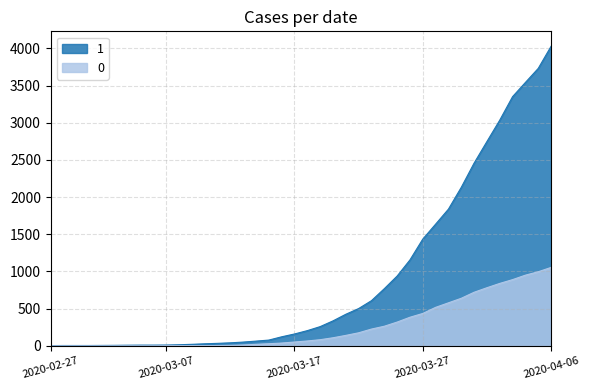

Reading left to right, transcribe all the data shown in this chart.

1: 2020-02-27=3	2020-02-28=4	2020-02-29=4	2020-03-01=4	2020-03-02=5	2020-03-03=6	2020-03-04=8	2020-03-05=9	2020-03-06=9	2020-03-07=10	2020-03-08=14	2020-03-09=20	2020-03-10=27	2020-03-11=33	2020-03-12=40	2020-03-13=50	2020-03-14=63	2020-03-15=77	2020-03-16=121	2020-03-17=159	2020-03-18=204	2020-03-19=258	2020-03-20=335	2020-03-21=424	2020-03-22=501	2020-03-23=607	2020-03-24=768	2020-03-25=938	2020-03-26=1155	2020-03-27=1435	2020-03-28=1636	2020-03-29=1838	2020-03-30=2131	2020-03-31=2457	2020-04-01=2747	2020-04-02=3035	2020-04-03=3351	2020-04-04=3542	2020-04-05=3731	2020-04-06=4028
0: 2020-02-27=0	2020-02-28=0	2020-02-29=0	2020-03-01=0	2020-03-02=0	2020-03-03=0	2020-03-04=0	2020-03-05=0	2020-03-06=0	2020-03-07=1	2020-03-08=2	2020-03-09=2	2020-03-10=2	2020-03-11=4	2020-03-12=6	2020-03-13=11	2020-03-14=20	2020-03-15=28	2020-03-16=37	2020-03-17=51	2020-03-18=65	2020-03-19=82	2020-03-20=108	2020-03-21=140	2020-03-22=175	2020-03-23=225	2020-03-24=263	2020-03-25=319	2020-03-26=384	2020-03-27=435	2020-03-28=517	2020-03-29=578	2020-03-30=639	2020-03-31=720	2020-04-01=781	2020-04-02=839	2020-04-03=890	2020-04-04=950	2020-04-05=996	2020-04-06=1054